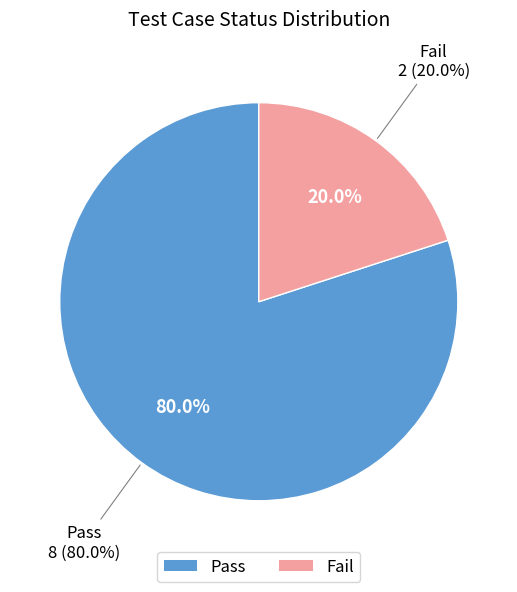

What percentage do Pass and Fail together represent?

100.0%